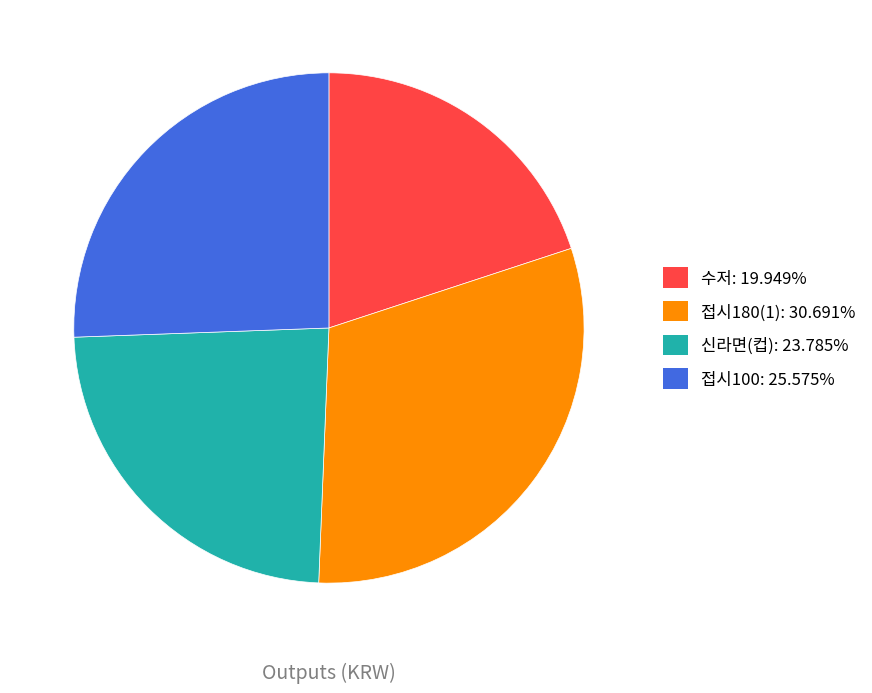

Between 신라면(컵) and 수저, which is larger?

신라면(컵)